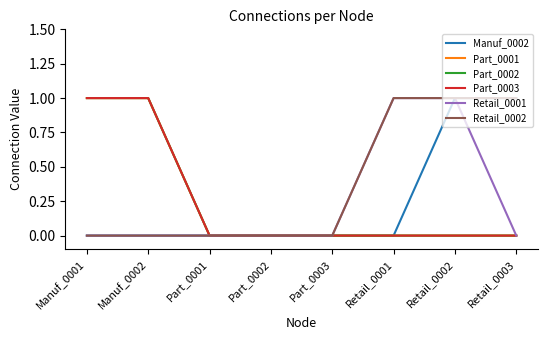

Does the chart have visible grid lines?

No